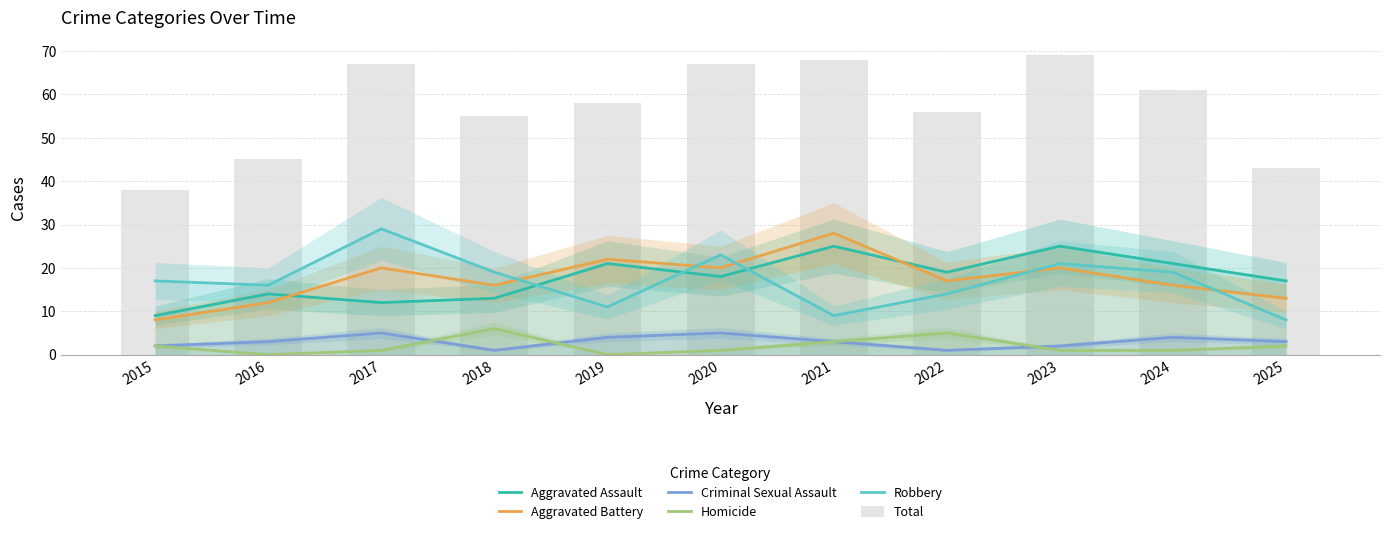

Reading left to right, what are all the values shown in this chart?

Aggravated Assault: 2015=9	2016=14	2017=12	2018=13	2019=21	2020=18	2021=25	2022=19	2023=25	2024=21	2025=17
Aggravated Battery: 2015=8	2016=12	2017=20	2018=16	2019=22	2020=20	2021=28	2022=17	2023=20	2024=16	2025=13
Criminal Sexual Assault: 2015=2	2016=3	2017=5	2018=1	2019=4	2020=5	2021=3	2022=1	2023=2	2024=4	2025=3
Homicide: 2015=2	2016=0	2017=1	2018=6	2019=0	2020=1	2021=3	2022=5	2023=1	2024=1	2025=2
Robbery: 2015=17	2016=16	2017=29	2018=19	2019=11	2020=23	2021=9	2022=14	2023=21	2024=19	2025=8
Total: 2015=38	2016=45	2017=67	2018=55	2019=58	2020=67	2021=68	2022=56	2023=69	2024=61	2025=43